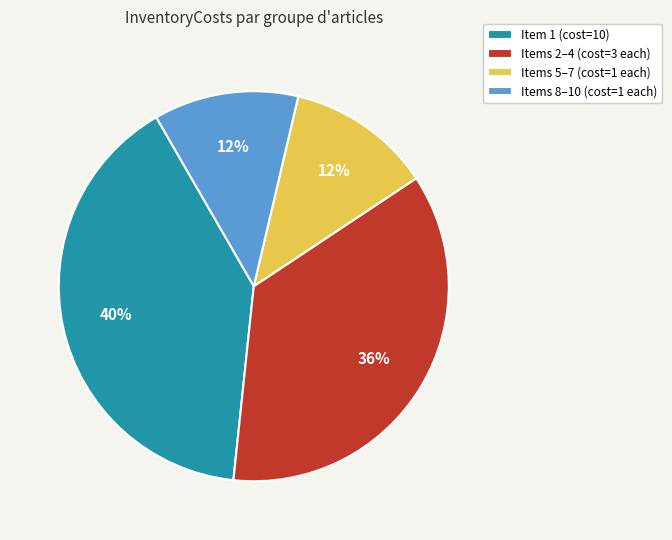

Which has a higher value, Items 8–10 (cost=1 each) or Items 2–4 (cost=3 each)?

Items 2–4 (cost=3 each)